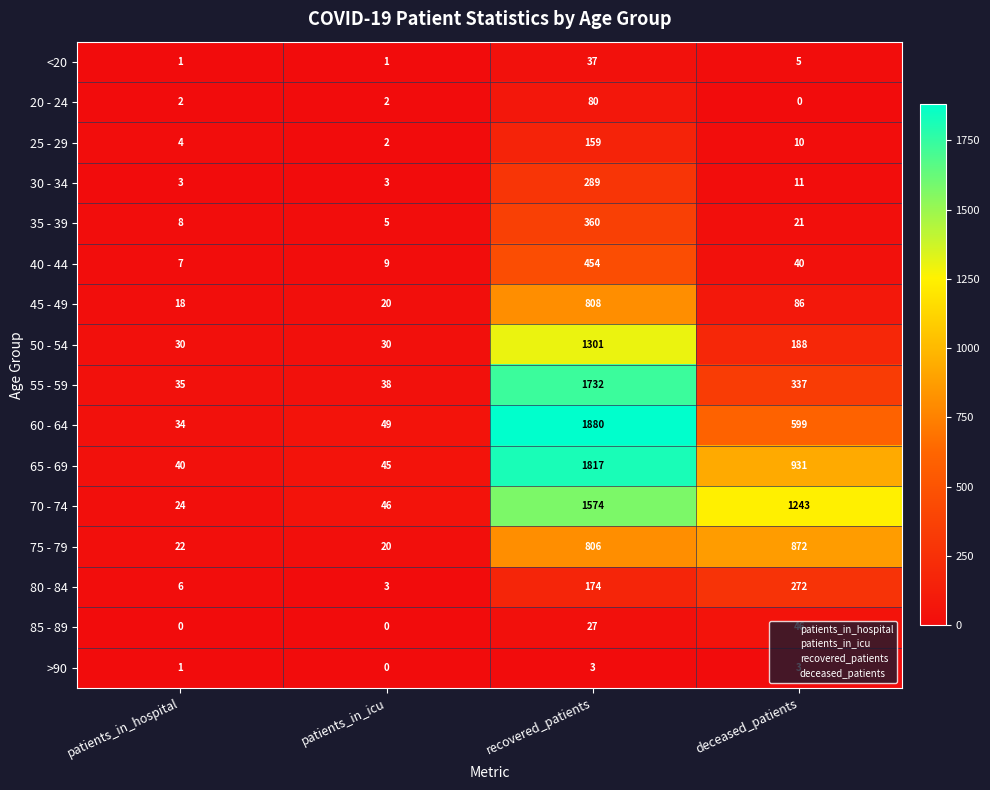

List the series in order of their peak value, highest first.

60 - 64, 65 - 69, 55 - 59, 70 - 74, 50 - 54, 75 - 79, 45 - 49, 40 - 44, 35 - 39, 30 - 34, 80 - 84, 25 - 29, 20 - 24, 85 - 89, <20, >90